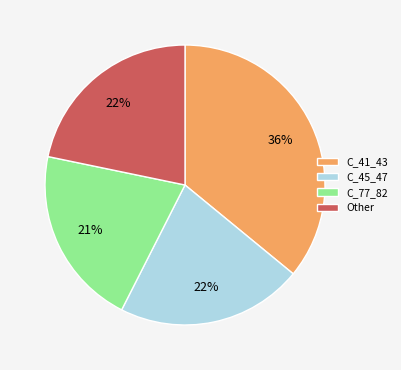

Count the number of slices in the pie.

4